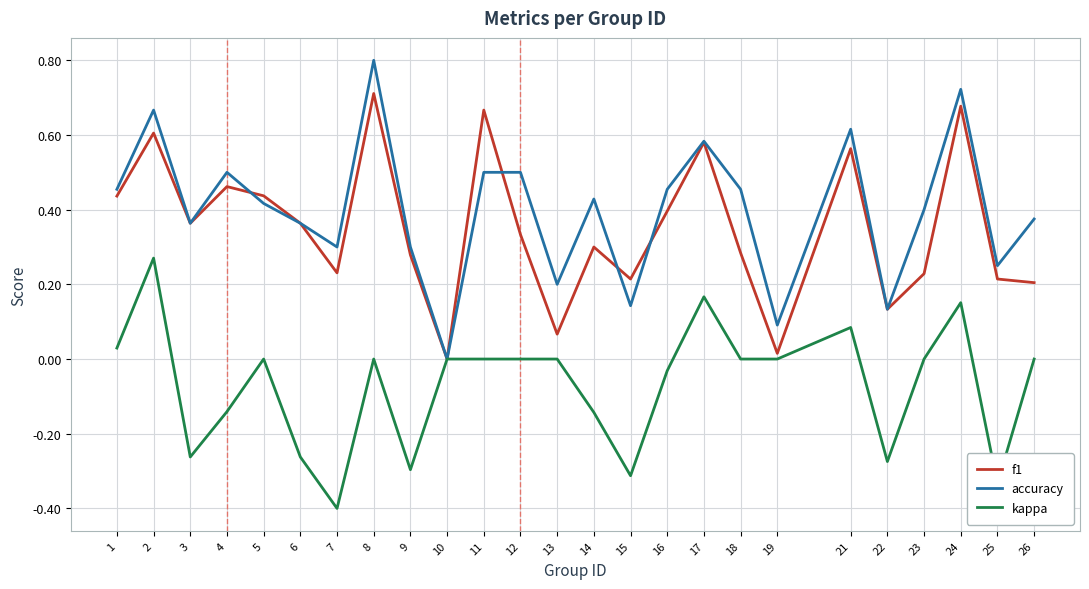

Is the value of accuracy at 17 greater than the value of f1 at 24?

No